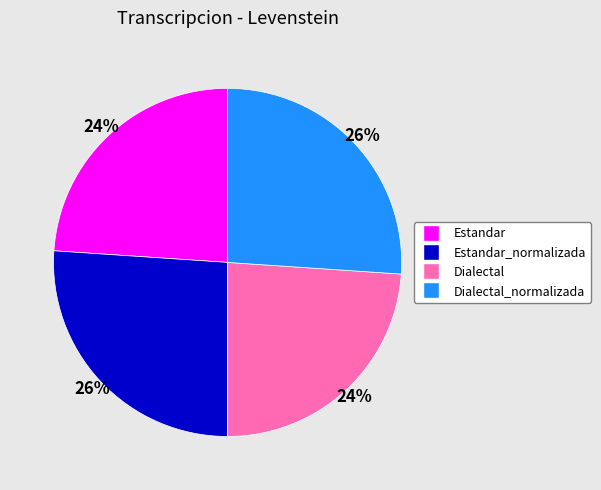

Is there a majority slice in this chart?

No